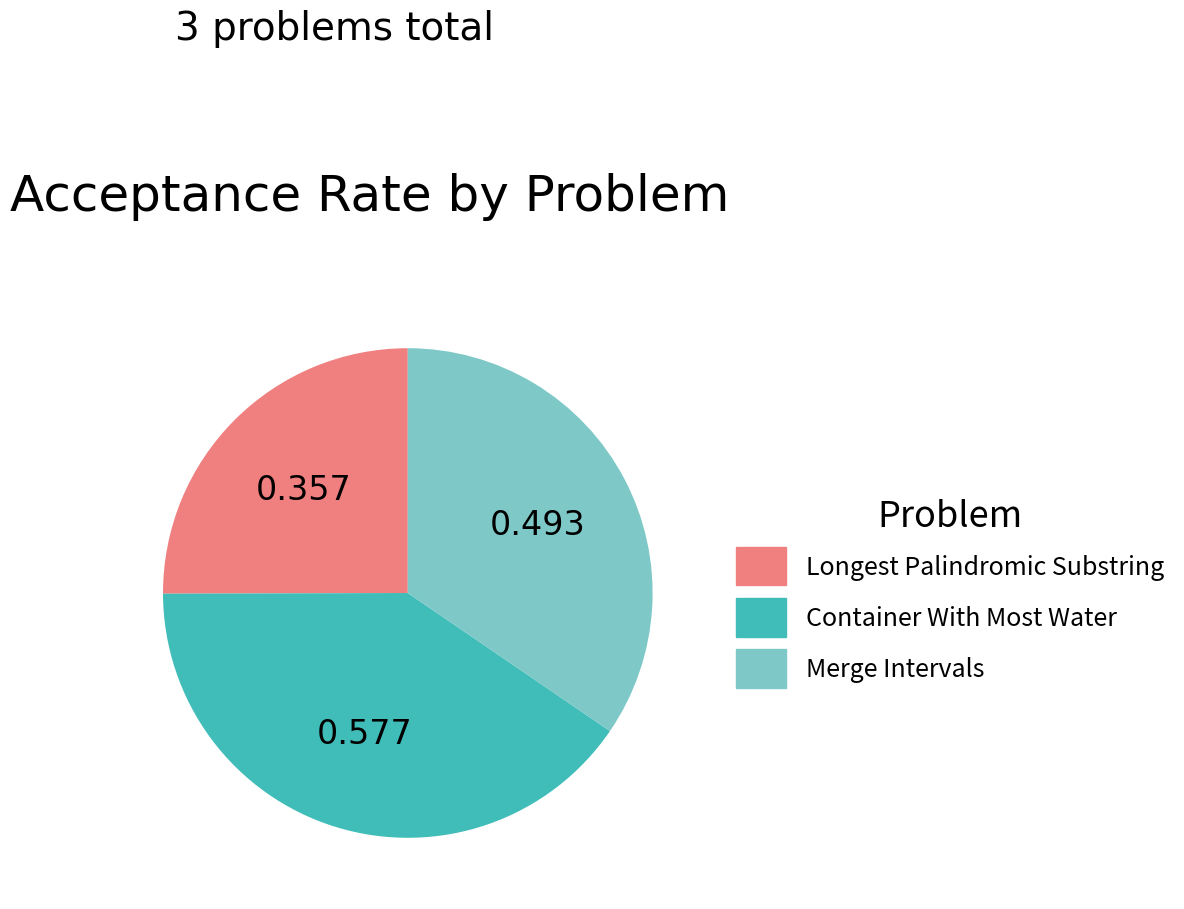

Which category has the biggest portion of the pie?

Container With Most Water